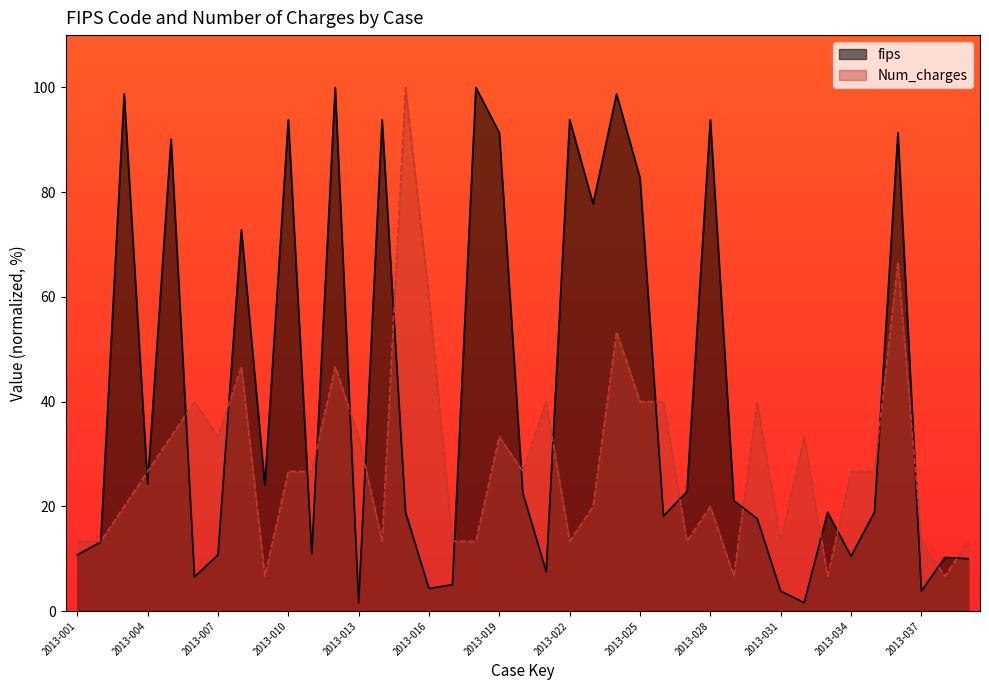

Which category has the lowest value in the fips series?

2013-013